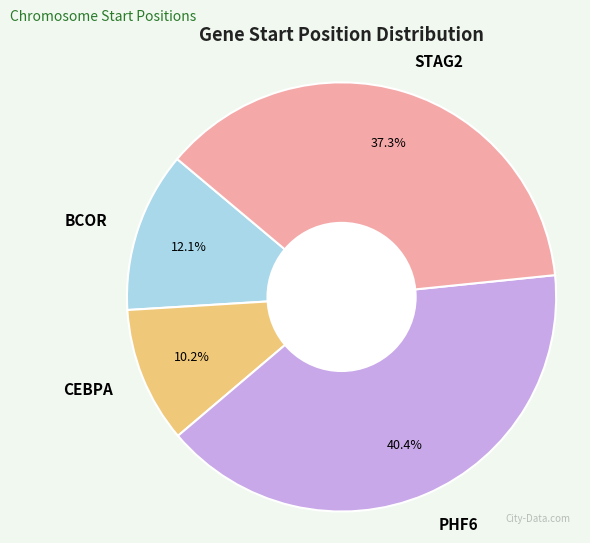

Between BCOR and PHF6, which is larger?

PHF6